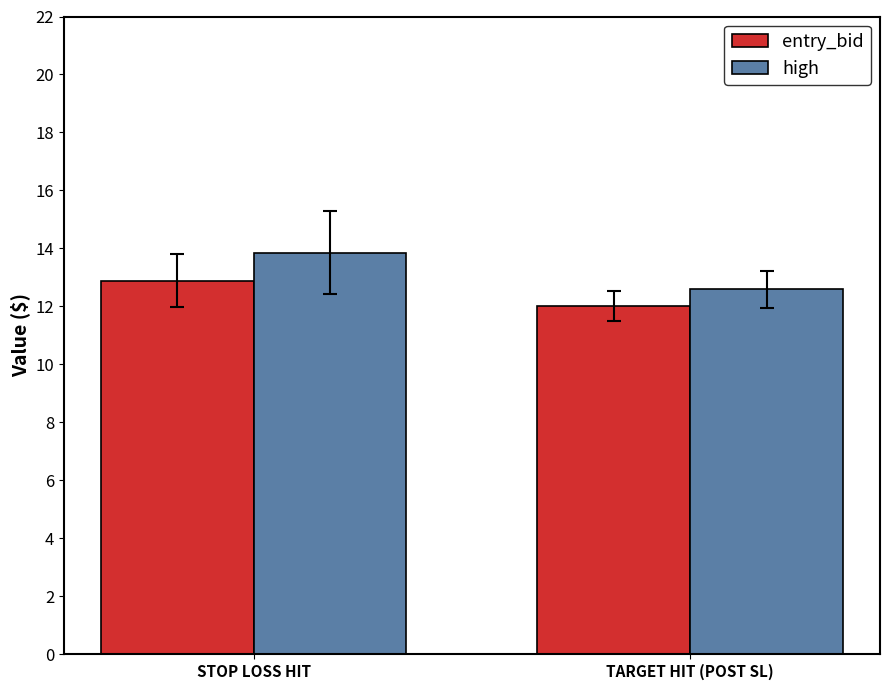

Reading left to right, what are all the values shown in this chart?

entry_bid: 12.9	12.0
high: 13.9	12.6